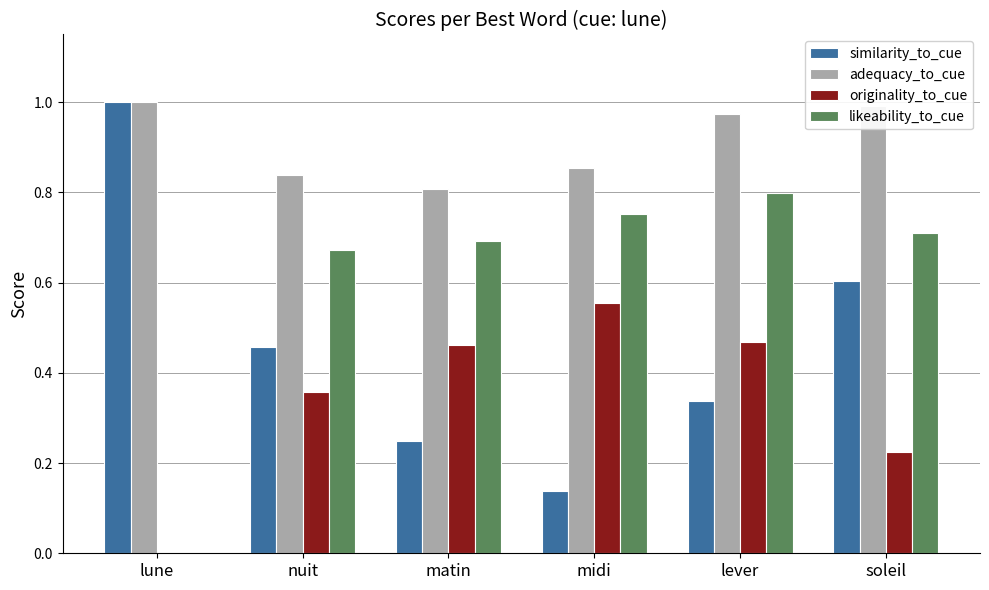

Which category has the highest value in the similarity_to_cue series?

lune